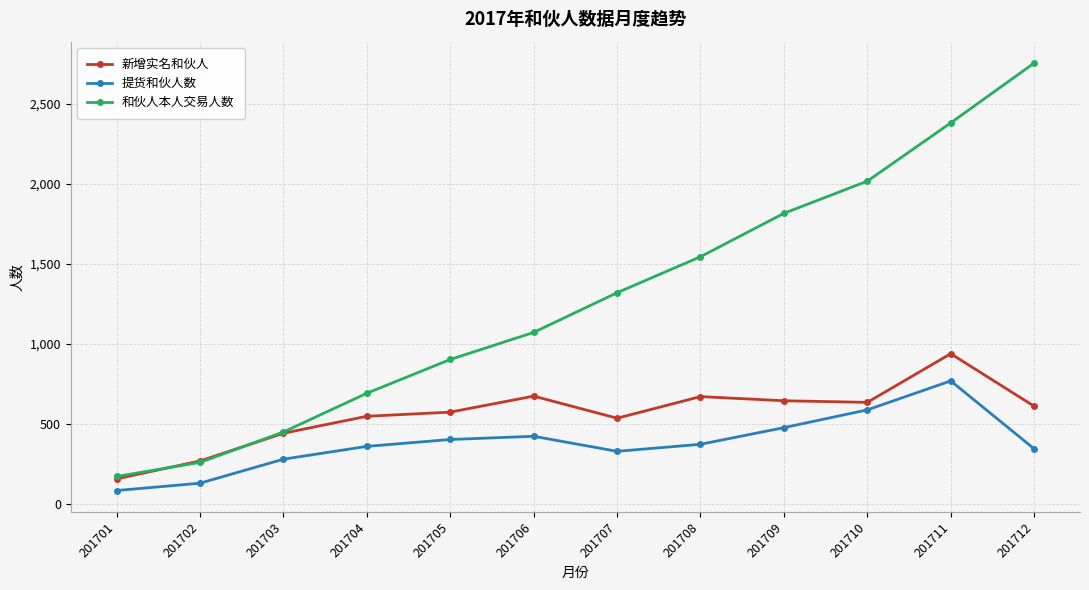

Rank the series at 201708 from highest to lowest value.

和伙人本人交易人数, 新增实名和伙人, 提货和伙人数